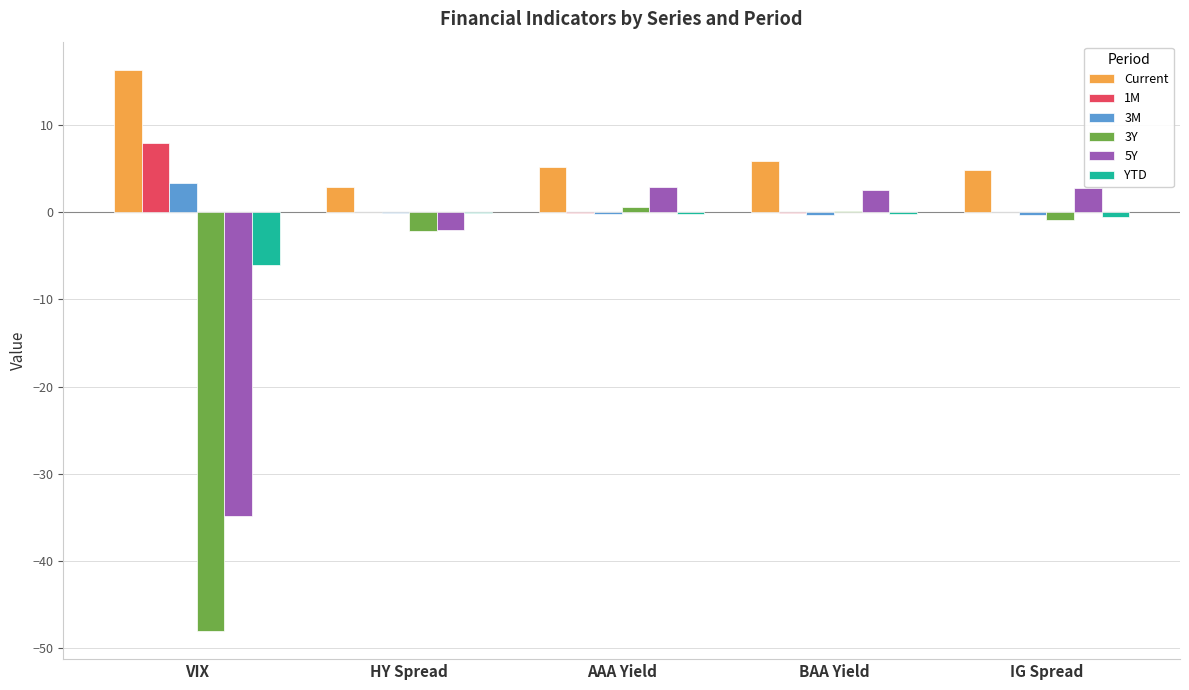

The value of YTD at VIX is -6.1. True or false?

True